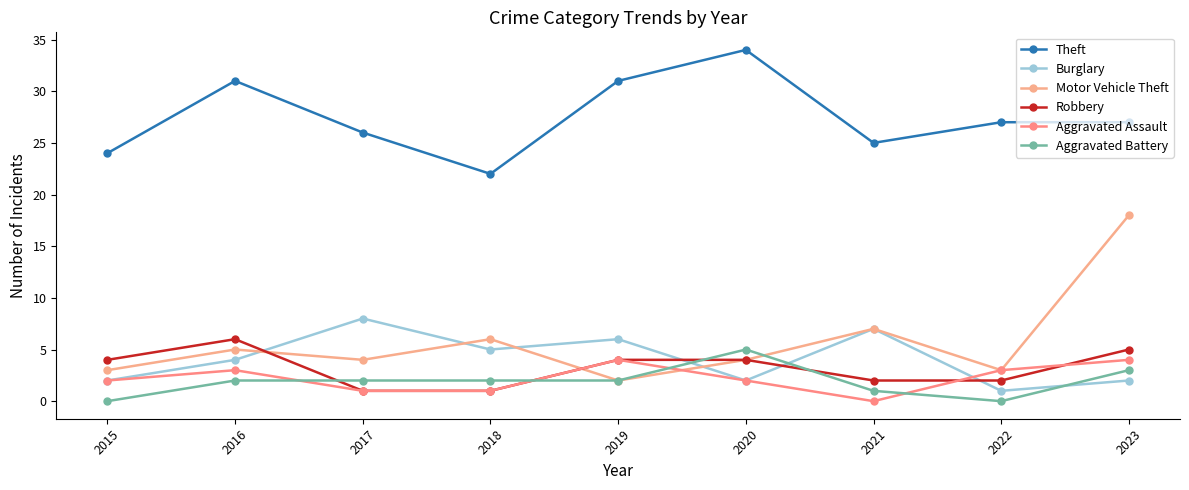

True or false: Aggravated Battery has a value of 2 at 2019.

True